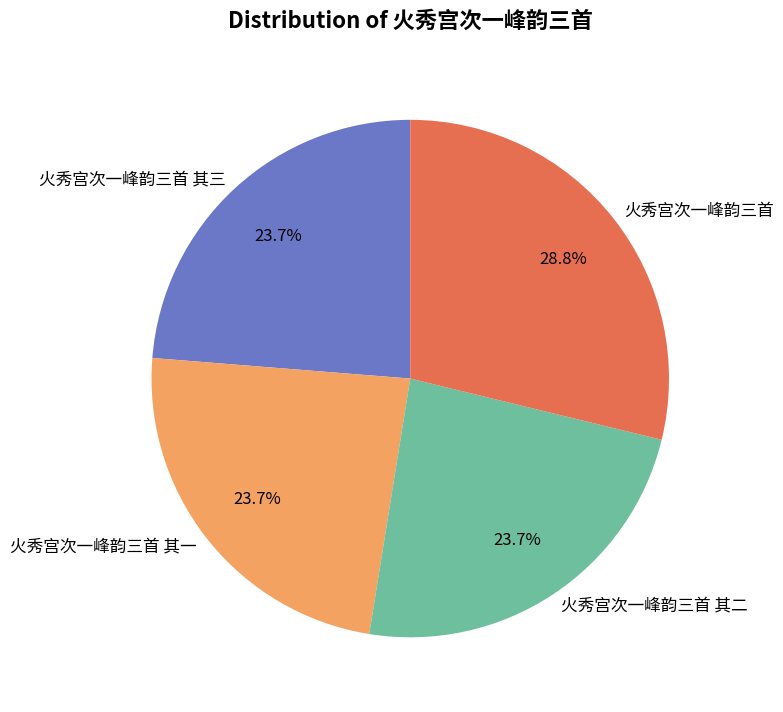

How much of the chart is everything except 火秀宫次一峰韵三首 其二?

76.3%